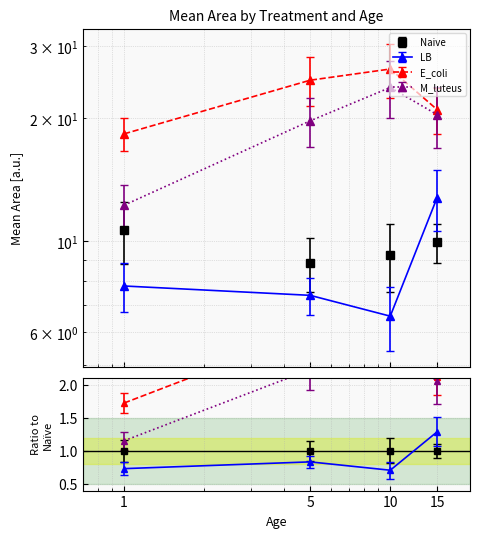

Is the value of E_coli at 15 greater than the value of Naive at 5?

Yes